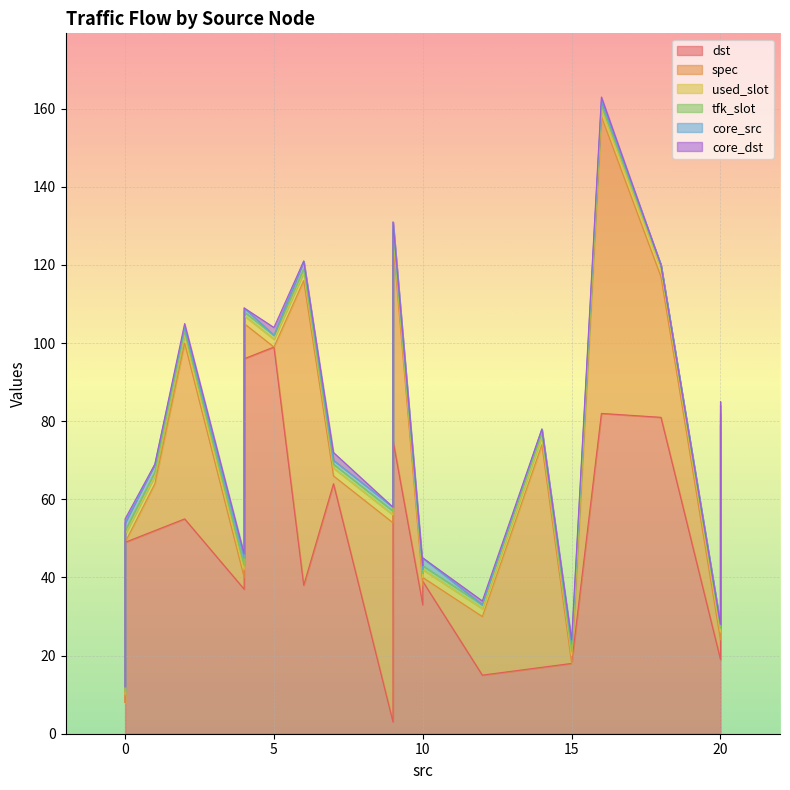

What is the average value of the used_slot series?

2